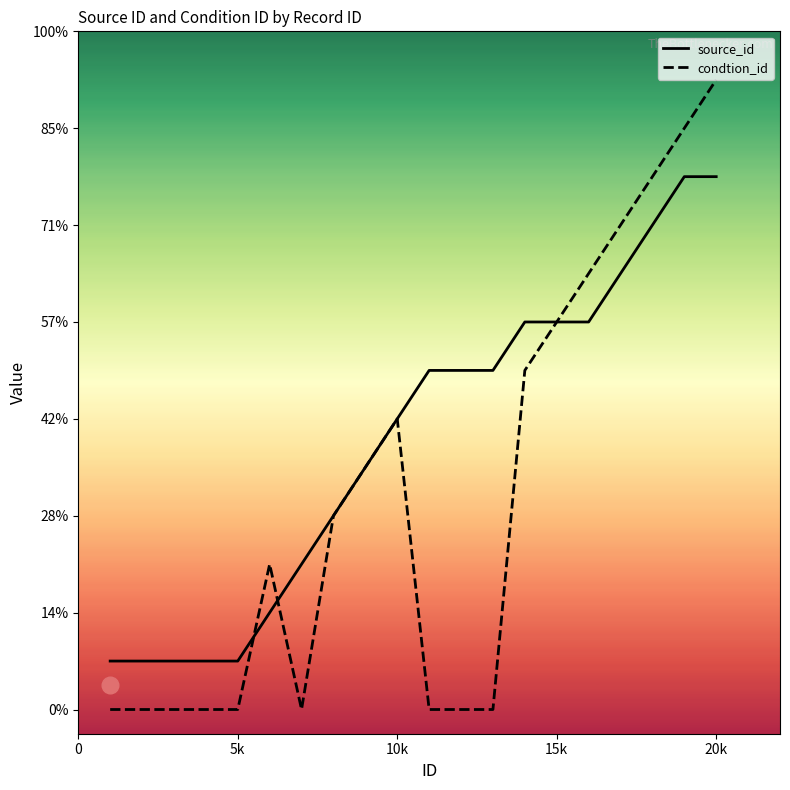

What are all the series names shown in the legend?

source_id, condtion_id